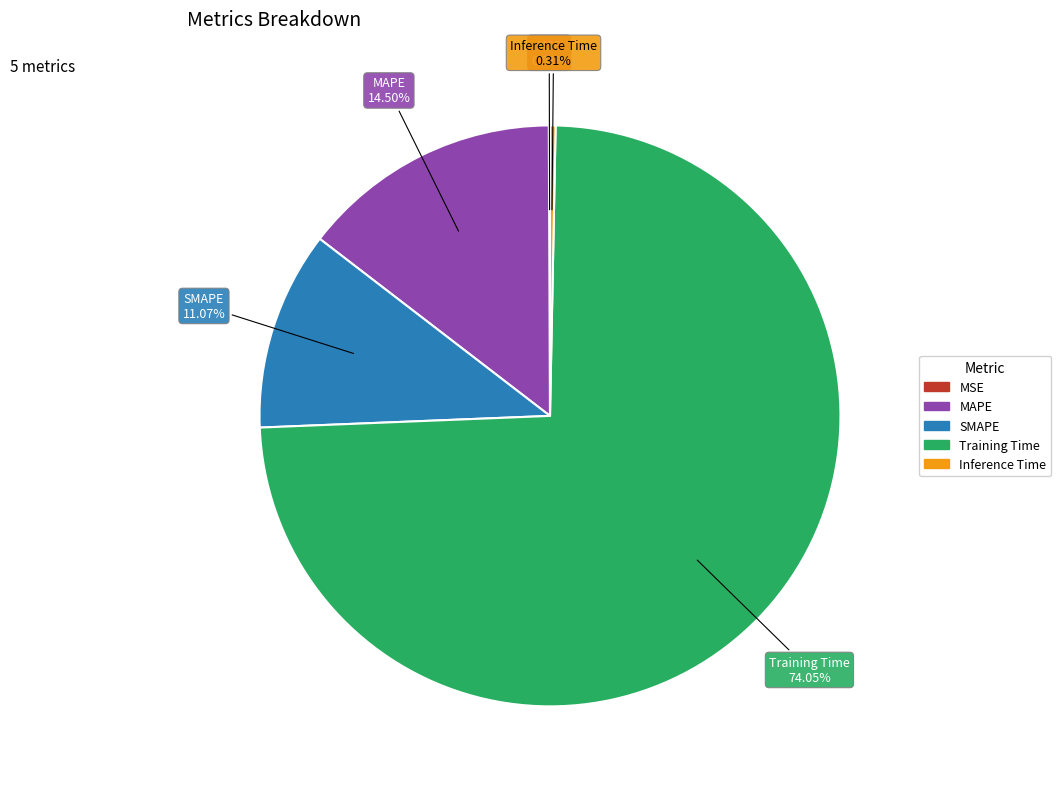

To the nearest percent, what is the difference between the largest and smallest slice percentages?

74%